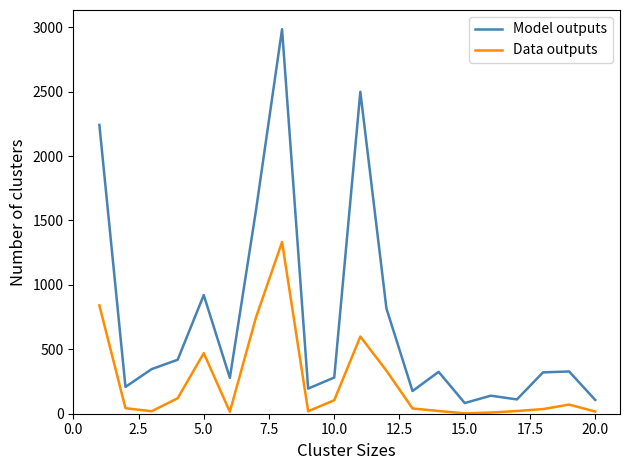

In Model outputs, how many points are lower than both neighbors (excluding endpoints)?

6